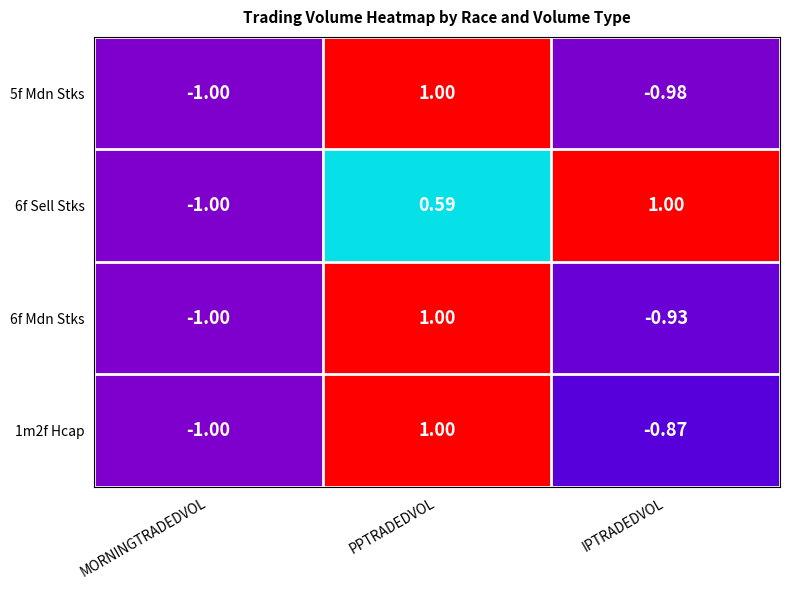

List the labels in order of 1m2f Hcap value, largest first.

PPTRADEDVOL, IPTRADEDVOL, MORNINGTRADEDVOL